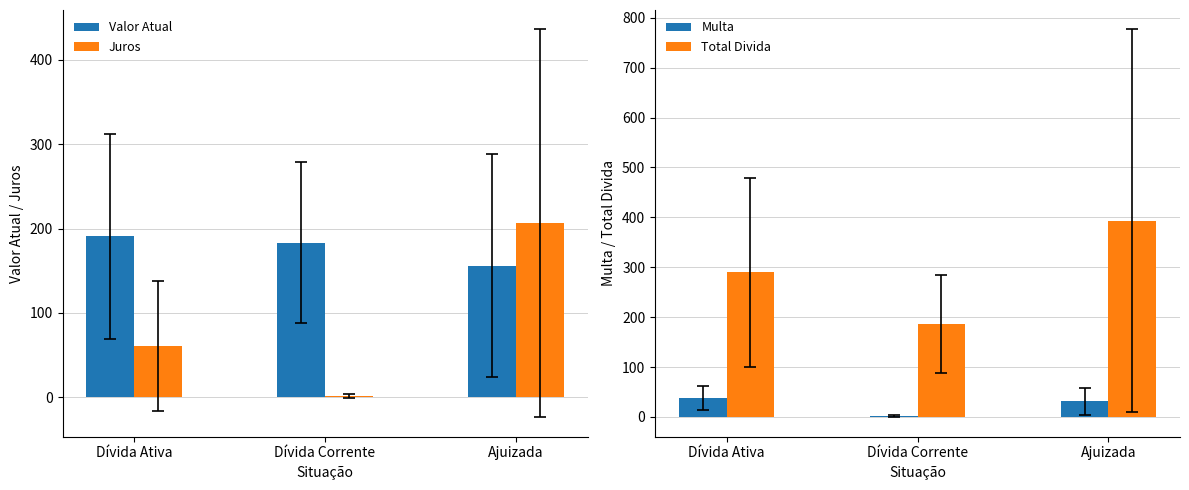

True or false: Total Divida has a value of 254.7 at Ajuizada.

False